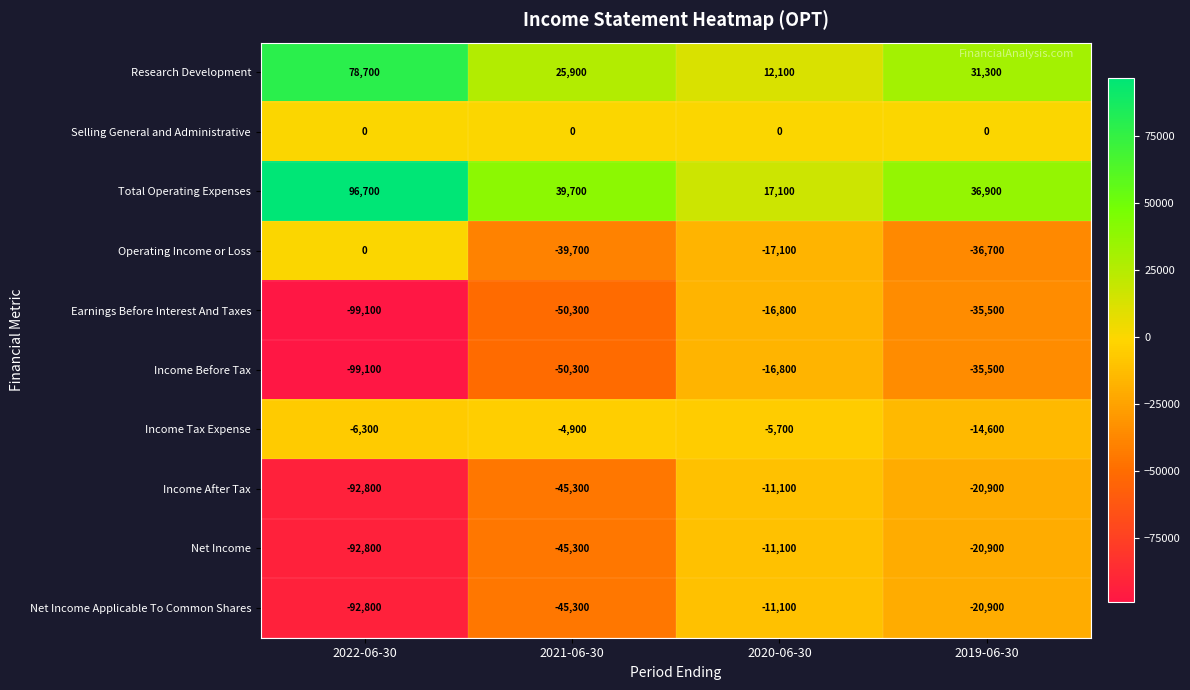

Where does the Operating Income or Loss series first go above -17100?

2022-06-30